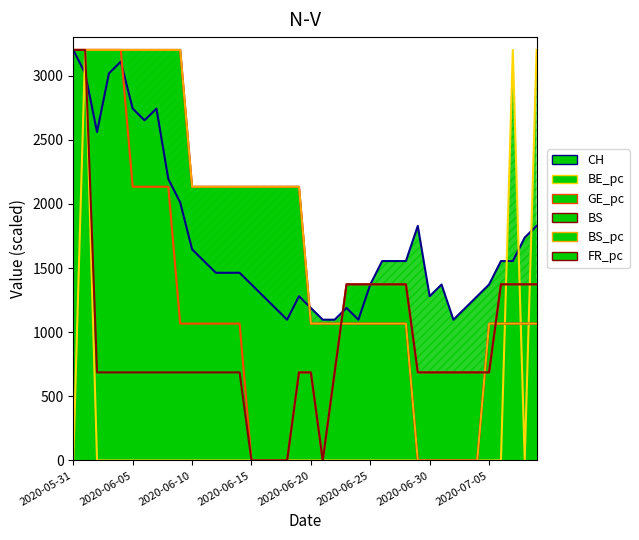

What is the label of the 32nd point from the right?

2020-06-08